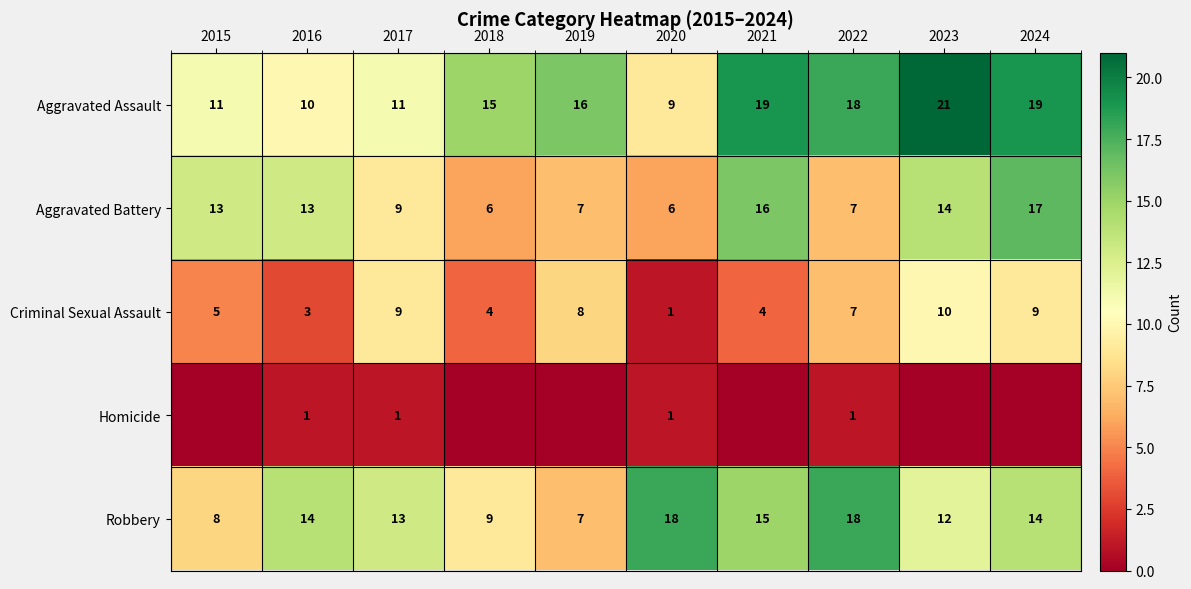

How many series are shown in this chart?

5